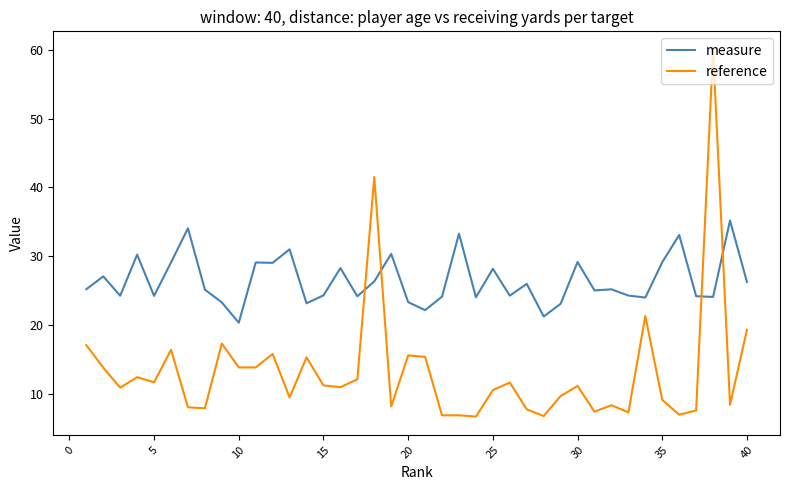

What is the difference between the maximum and minimum values in the reference series?

53.3